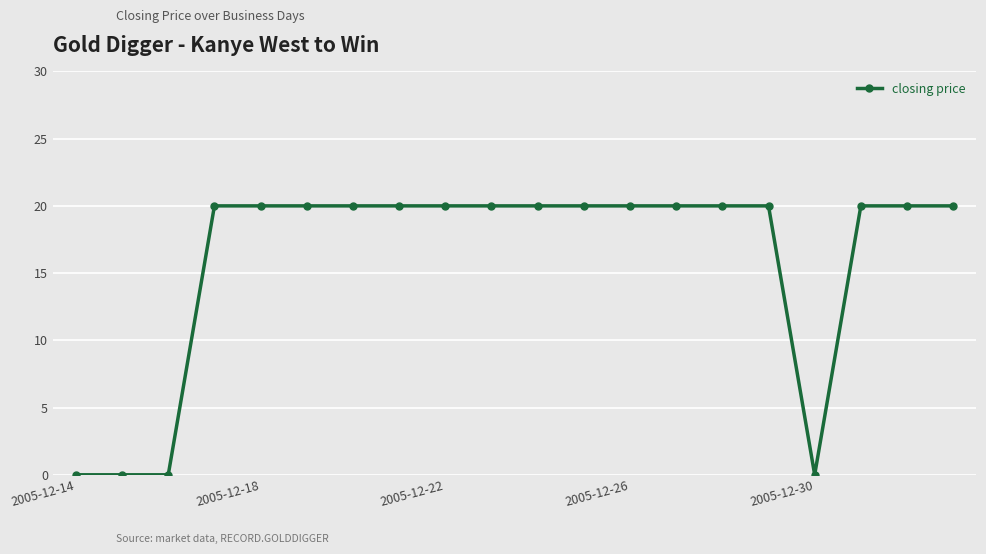

Reading left to right, what are all the values shown in this chart?

0	0	0	20	20	20	20	20	20	20	20	20	20	20	20	20	0	20	20	20